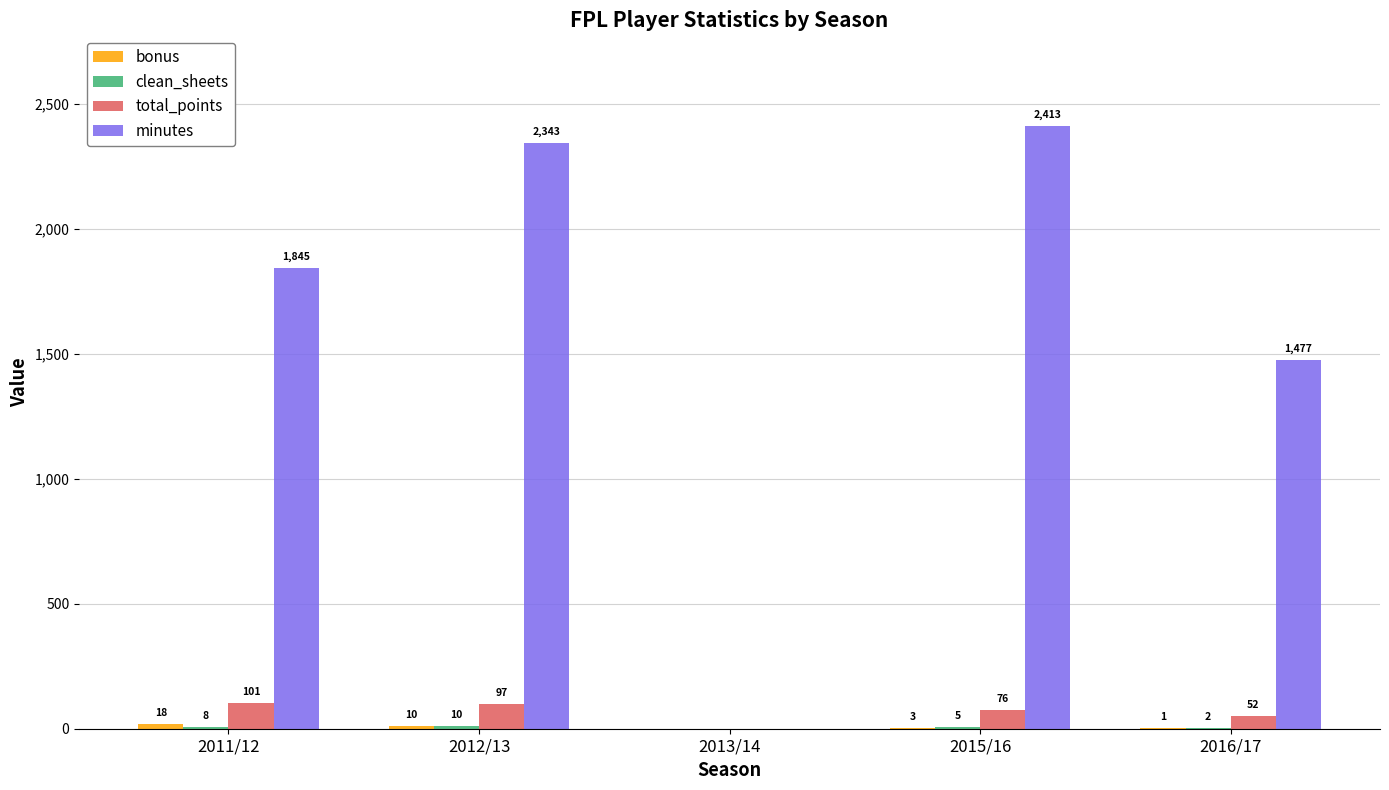

At which label is total_points closest to 50?

2016/17